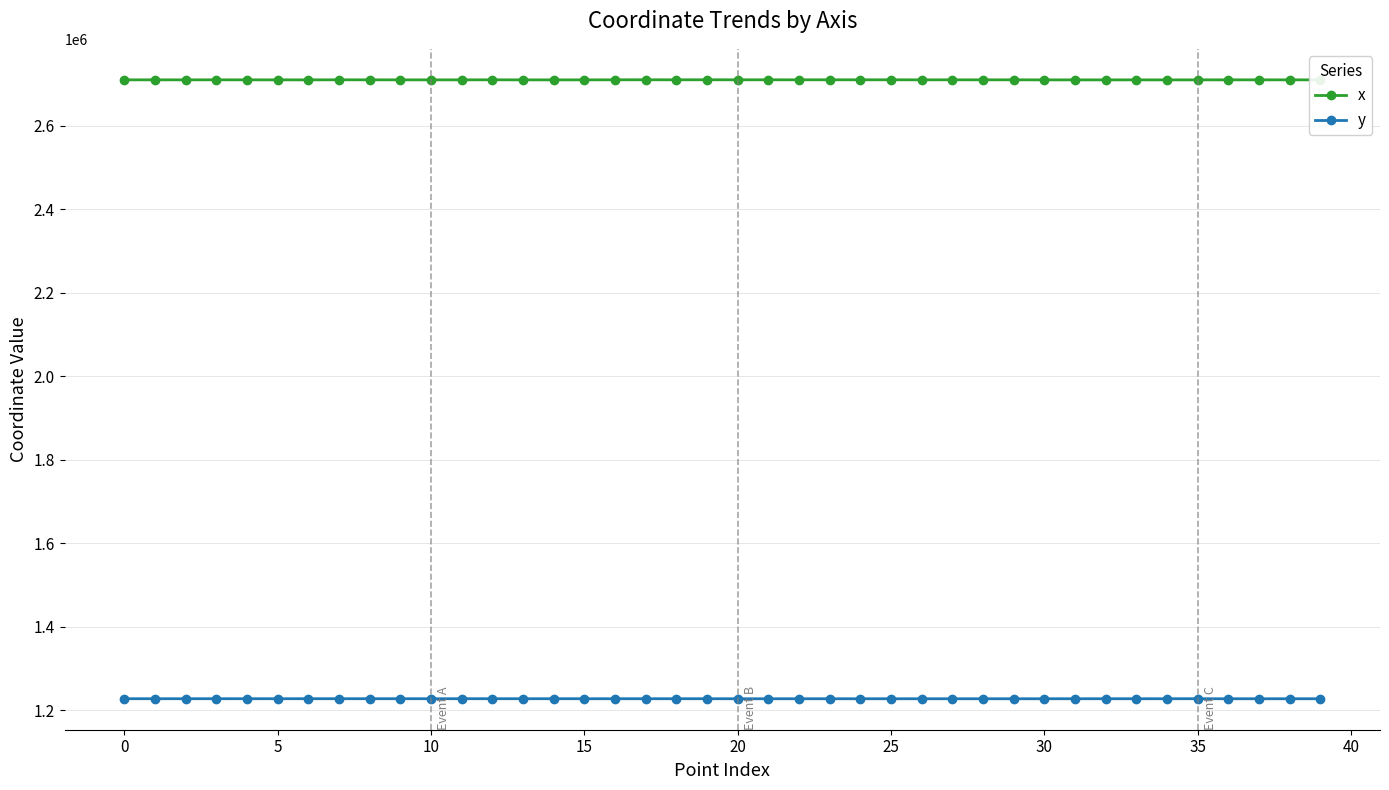

How many values in the y series are below 1227502?

20